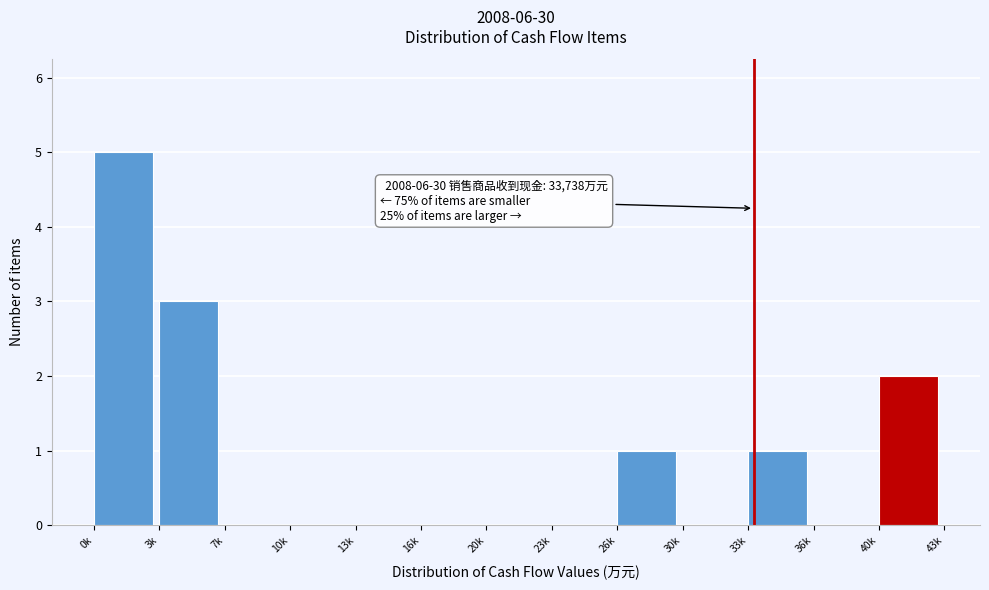

Reading right to left, list all the values displayed in this chart.

40k=2	36k=0	33k=1	30k=0	26k=1	23k=0	20k=0	16k=0	13k=0	10k=0	7k=0	3k=3	0k=5